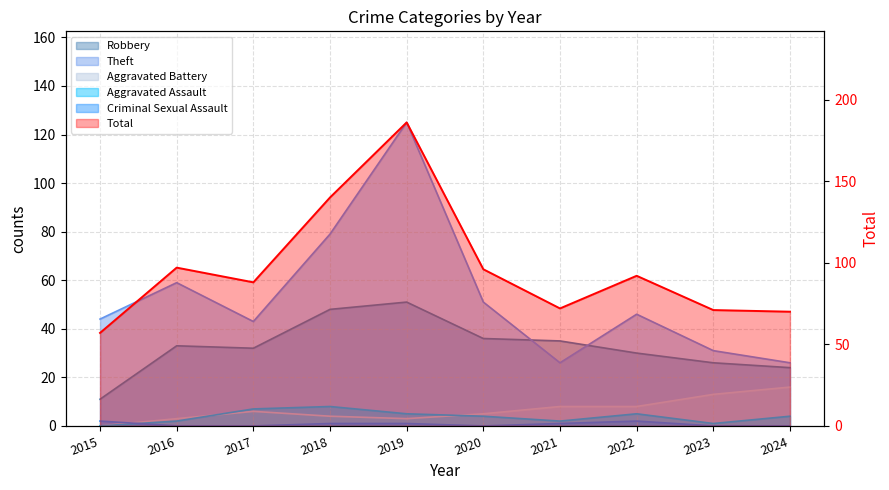

How many data points in Aggravated Assault are less than 4?

4